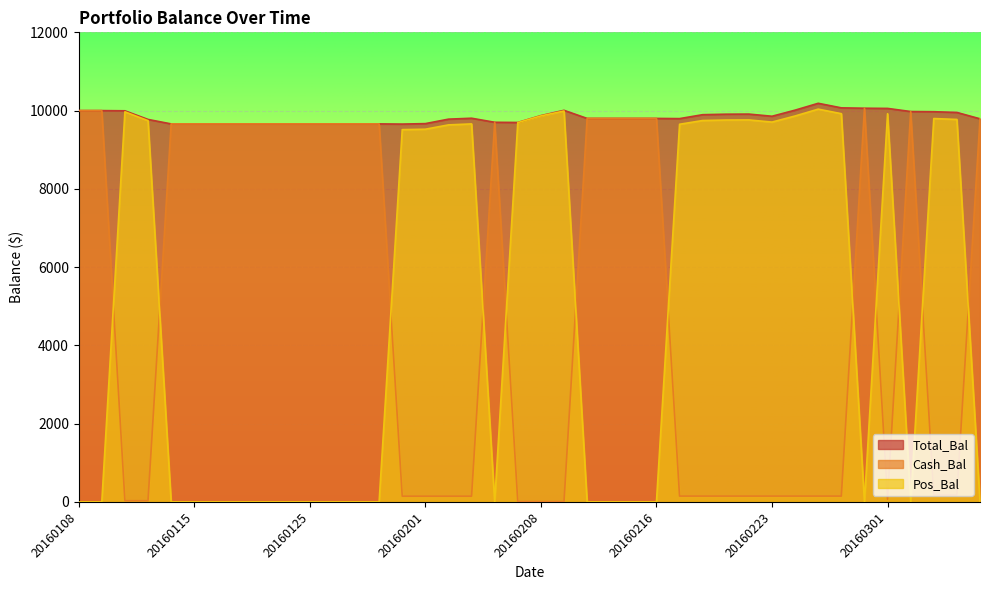

Between 20160114 and 20160201, which series saw the biggest shift?

Pos_Bal